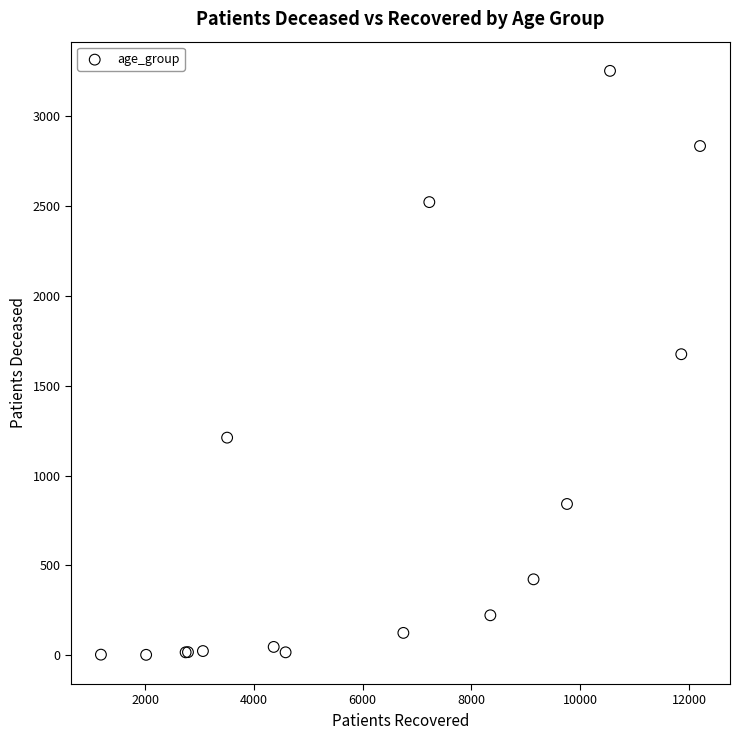

What Y value in the scatter plot is closest to 1627?

1675